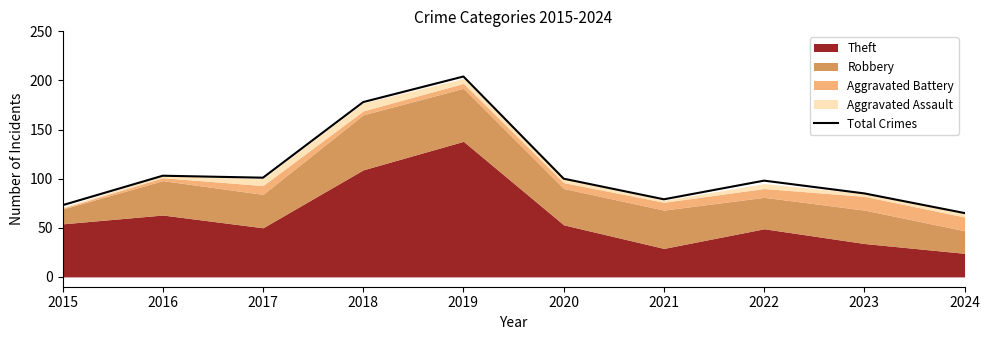

The value at 2020 is 58. True or false?

False